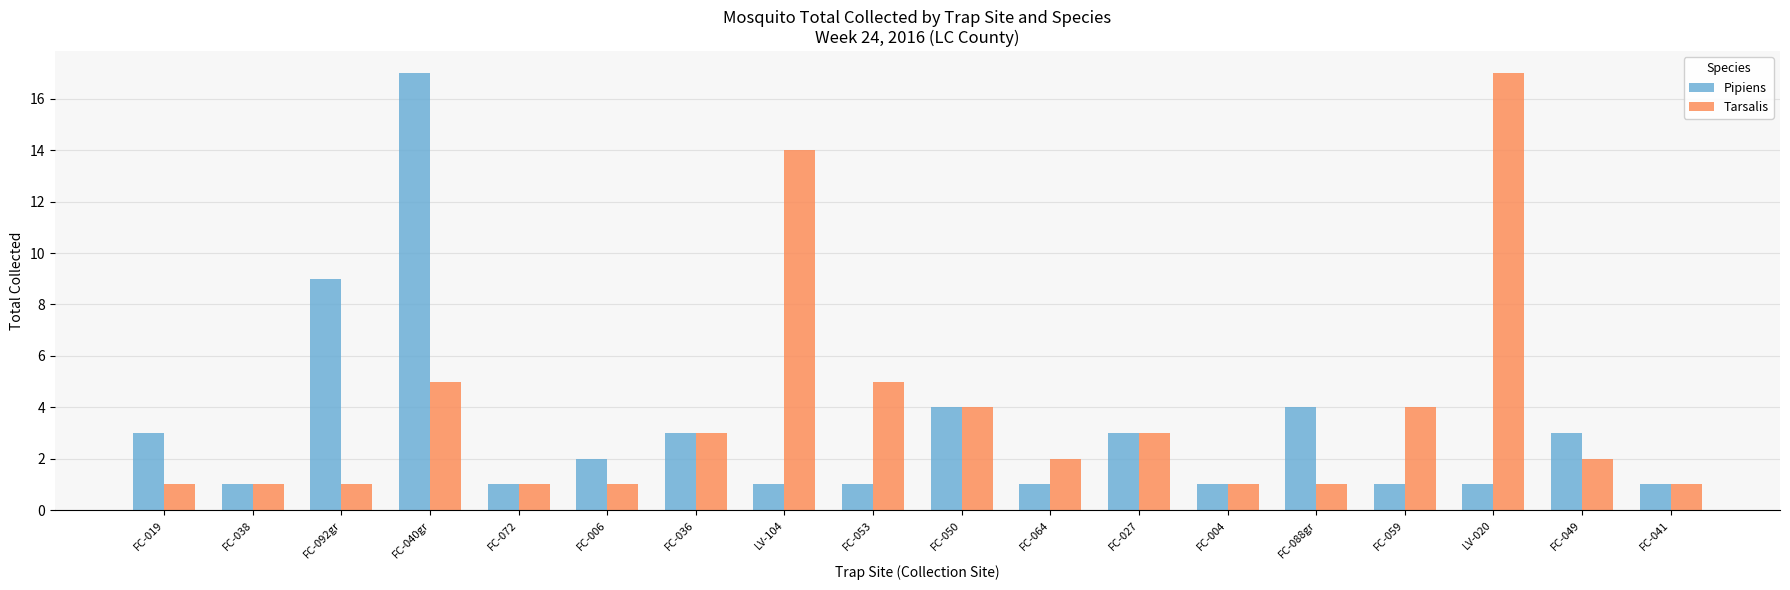

What are all the series names shown in the legend?

Pipiens, Tarsalis